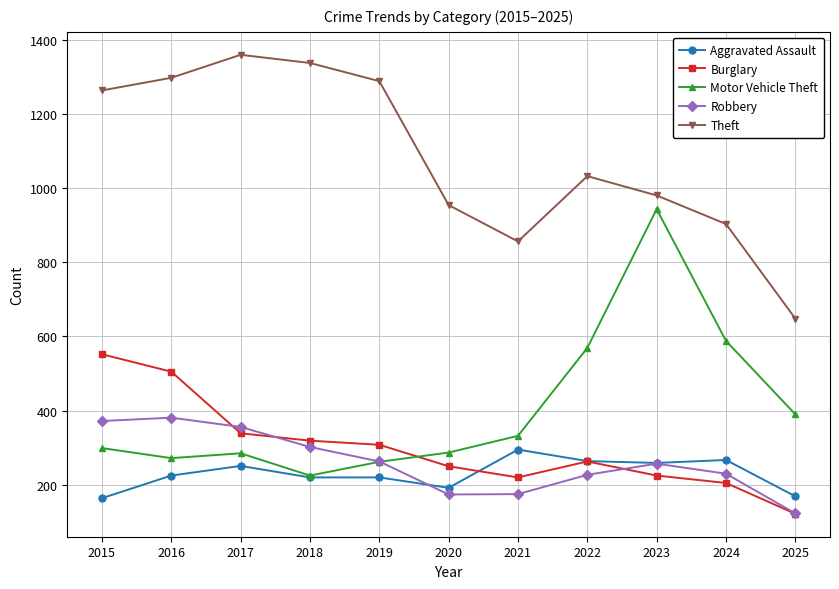

What is the value of the Burglary point at the 10th from the left?

205